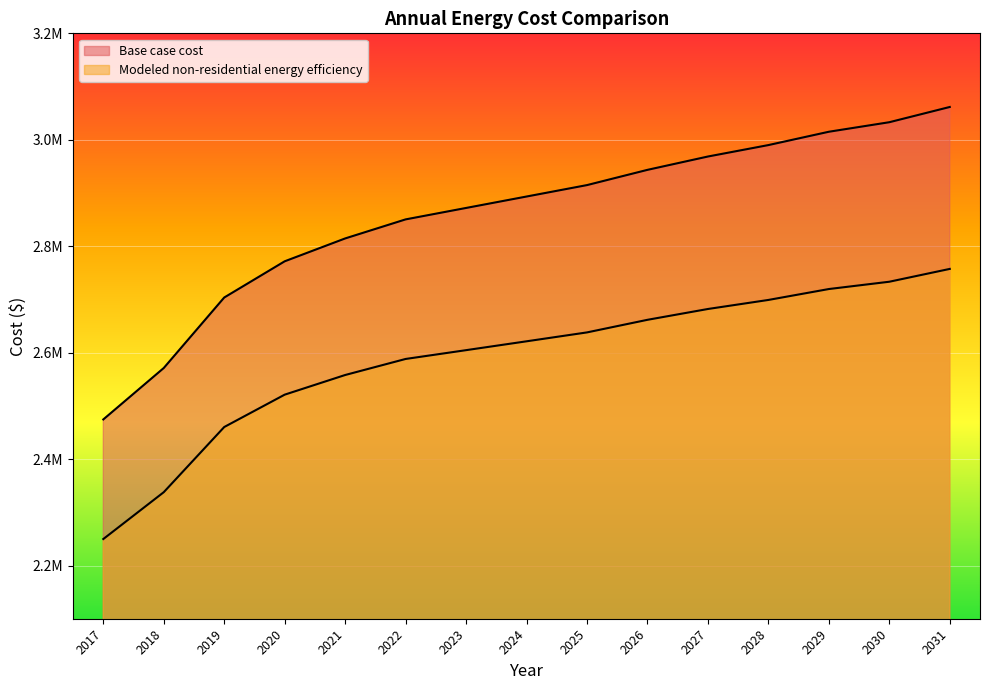

Which series changed the most between 2030 and 2031?

Base case cost